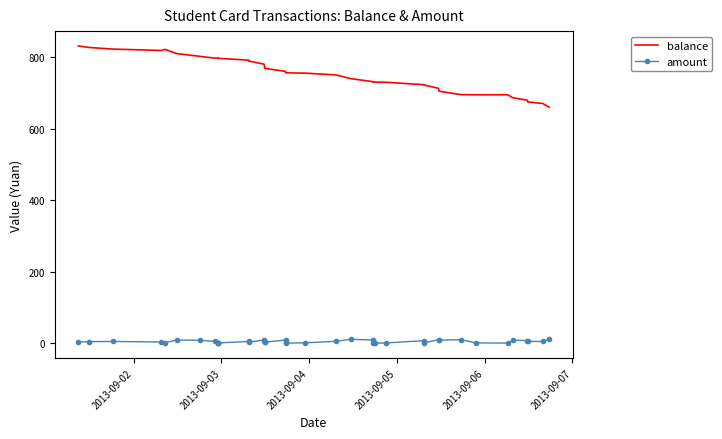

Which series has the widest spread of values?

balance